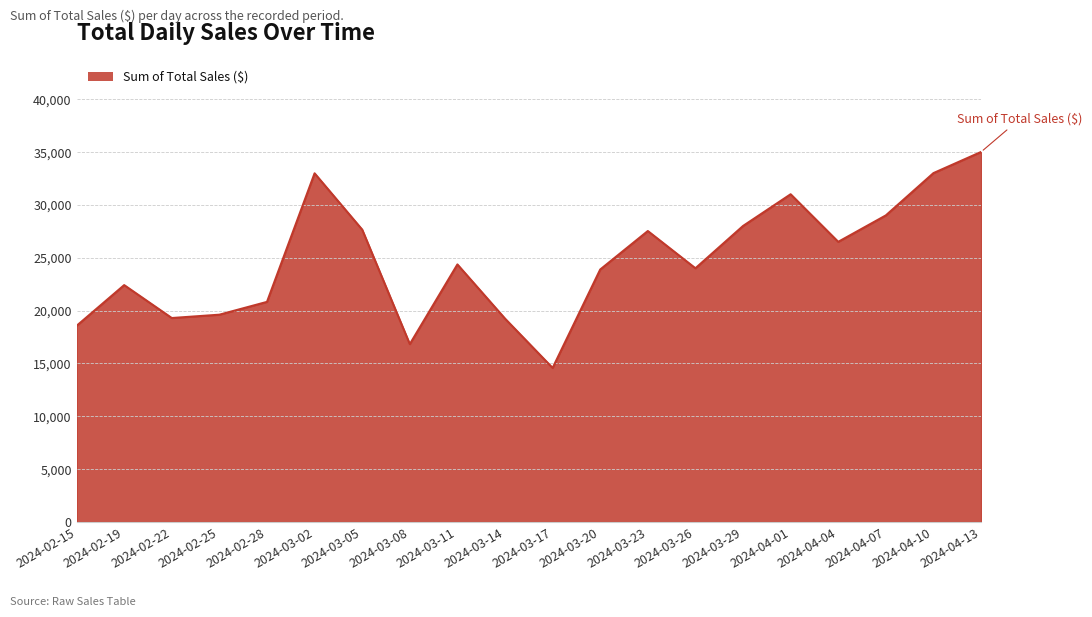

The value at 2024-03-26 is 24000.0. True or false?

True